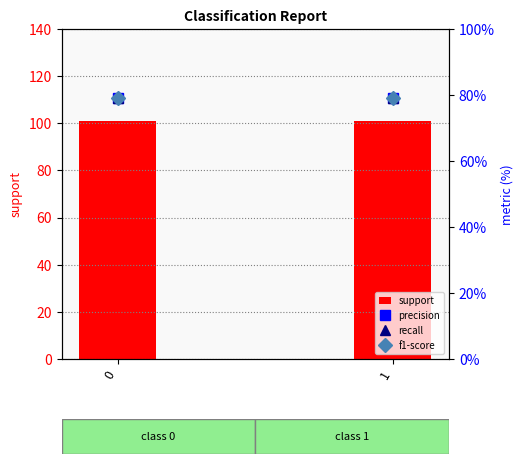

Reading left to right, transcribe all the data shown in this chart.

support: 0=101.0	1=101.0
precision: 0=79.2	1=79.2
recall: 0=79.2	1=79.2
f1-score: 0=79.2	1=79.2